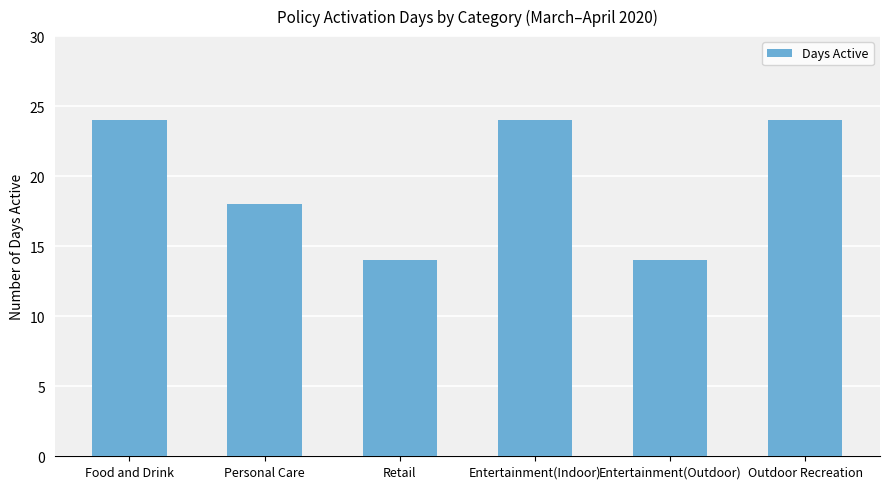

What is the sum of all values?

118